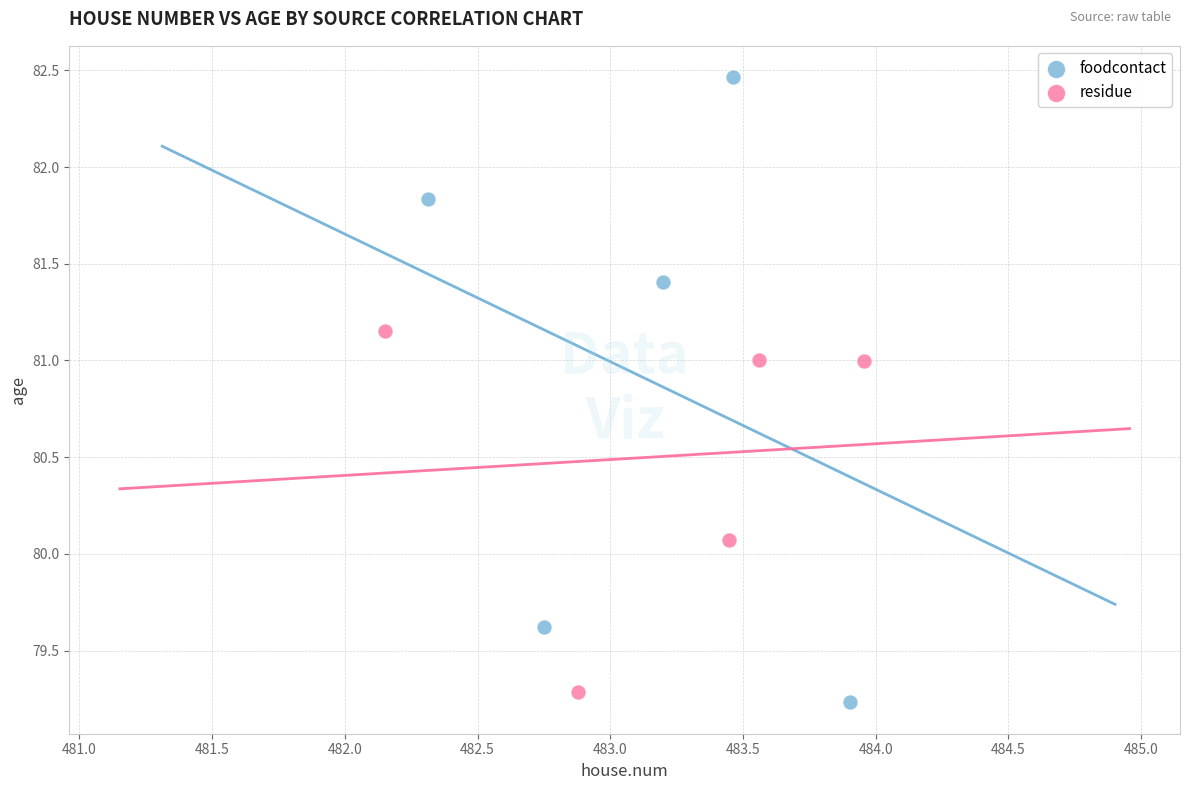

Which series has the widest spread of Y values?

foodcontact